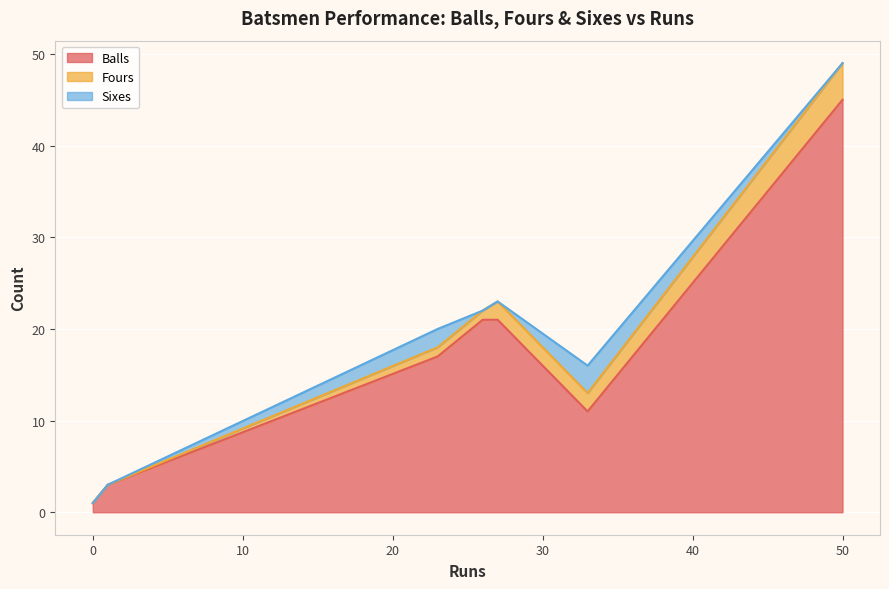

The Balls series shows 45 at Rahul Tripathi. True or false?

True